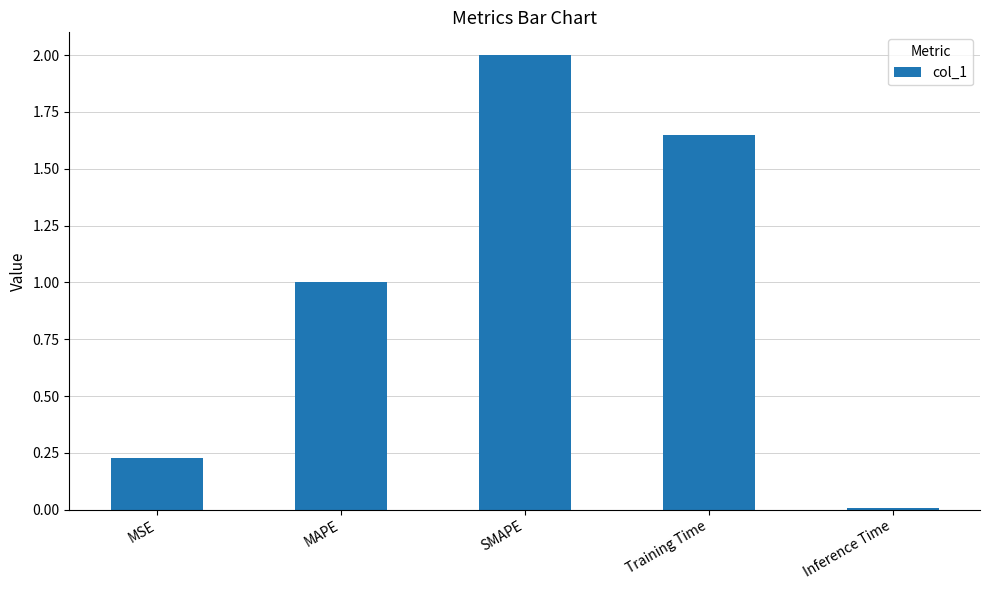

What is the average value?

1.0